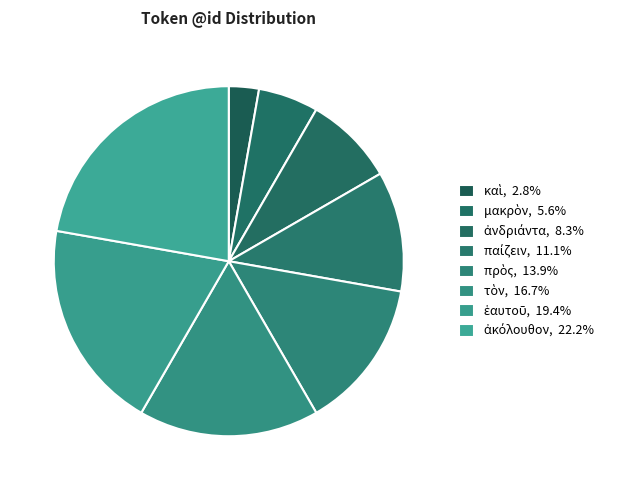

To the nearest percent, what is the difference between the πρὸς and ἑαυτοῦ slice percentages?

6%